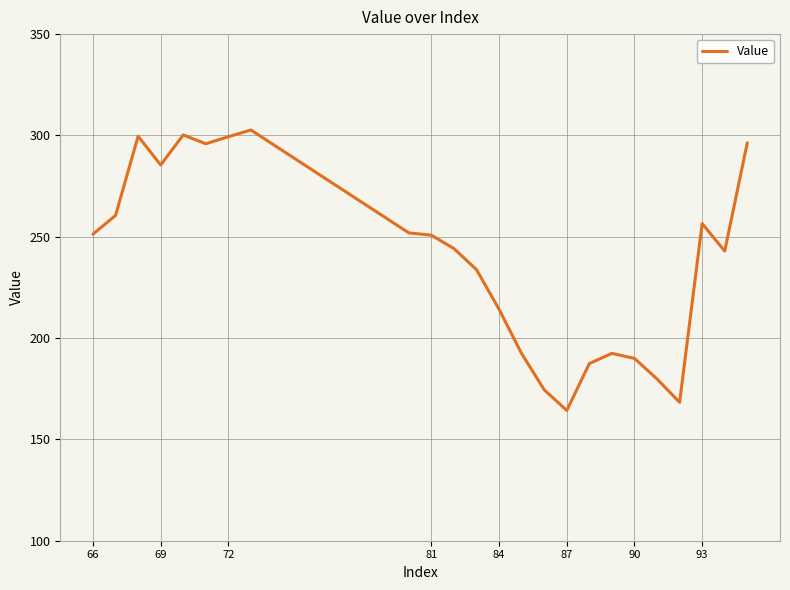

What is the difference between the maximum and minimum values?

138.4